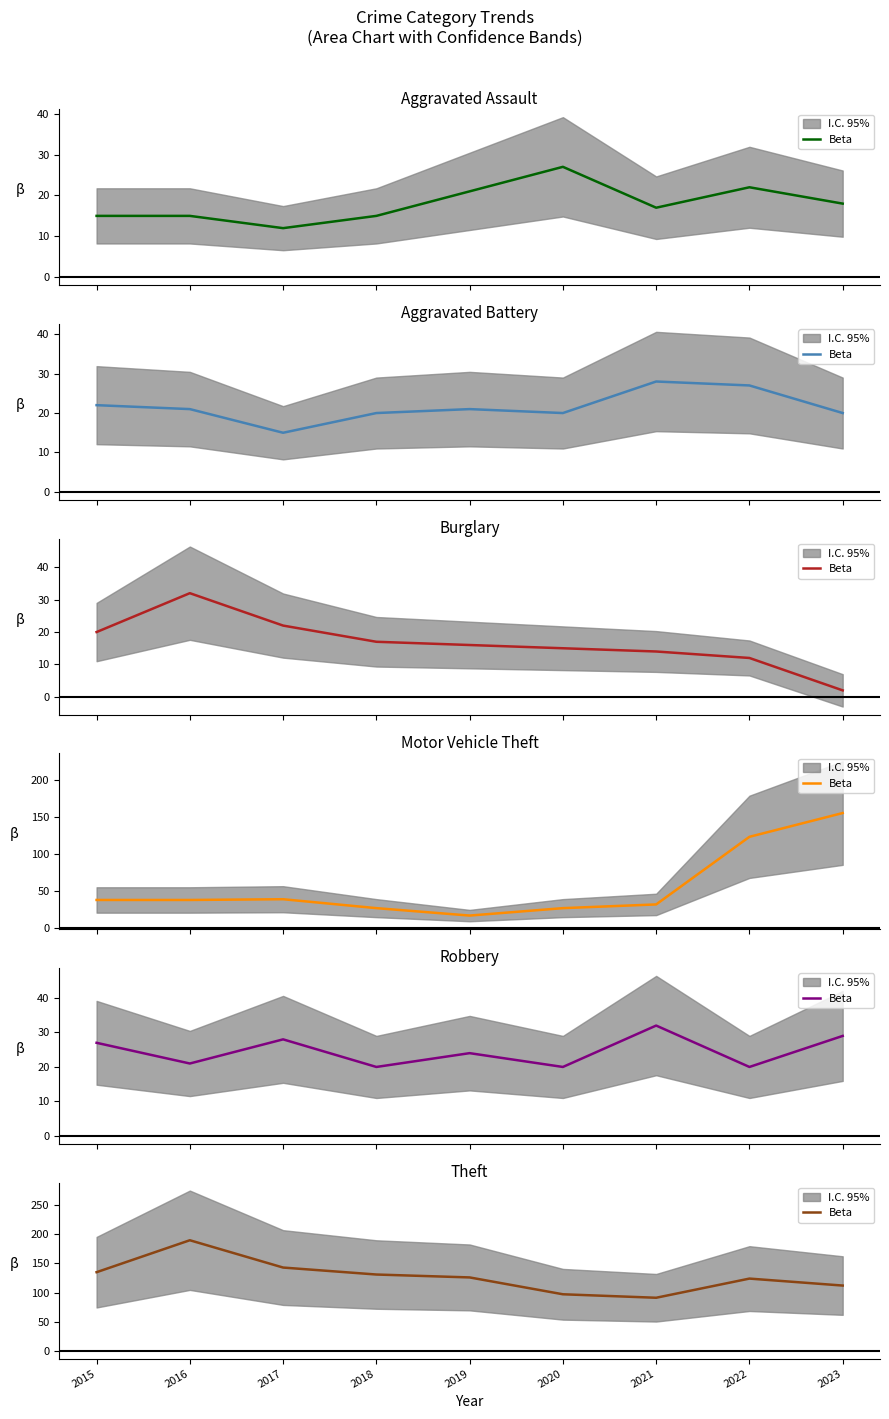

At which category does the chart reach its peak across all series?

2016